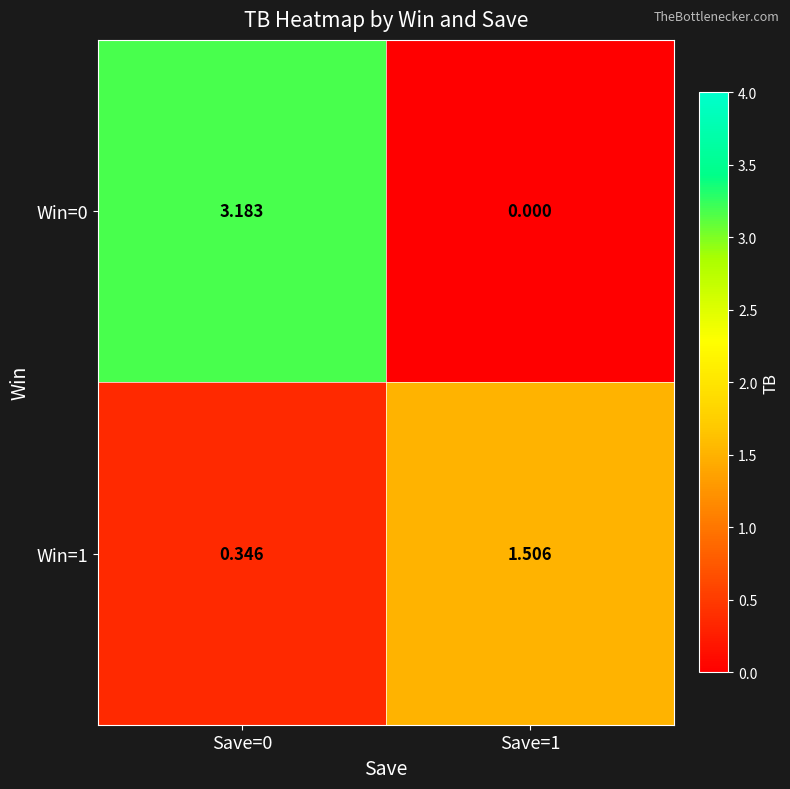

How many data points in Win=1 are above 1?

1